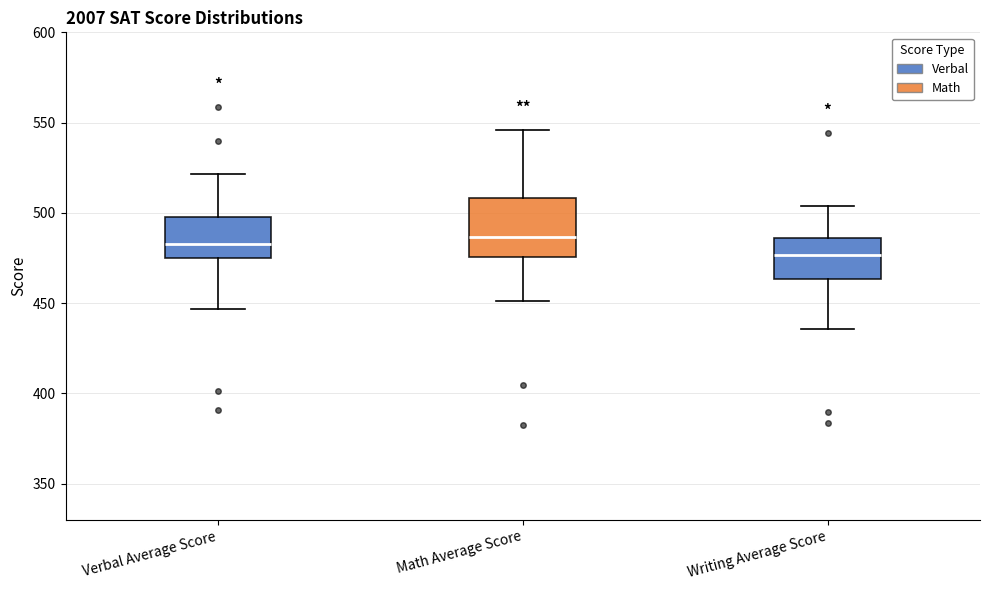

Reading left to right, transcribe this box plot: for each box, give where its median line is, the range the box spans, and where its two whiskers end, as read against the y-axis. The values are not printed on the chart, so give them approximately, as read against the axis.

Verbal Average Score: median 485, box 475 to 500, whiskers 445 to 520
Math Average Score: median 485, box 475 to 510, whiskers 450 to 545
Writing Average Score: median 475, box 465 to 485, whiskers 435 to 505